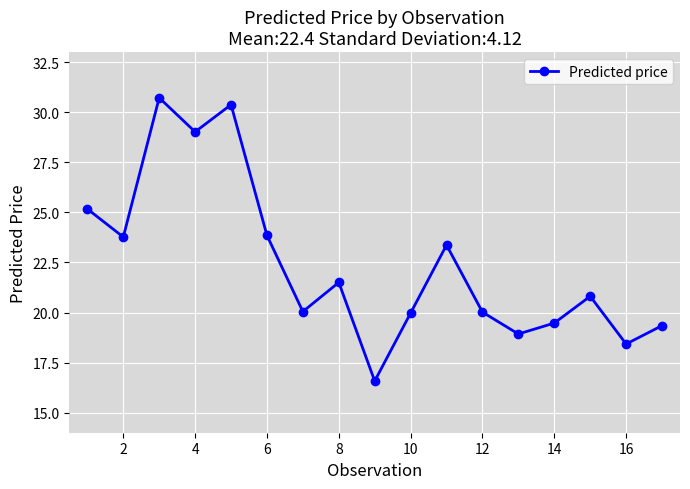

What is the value of the 17th point from the left?

19.3